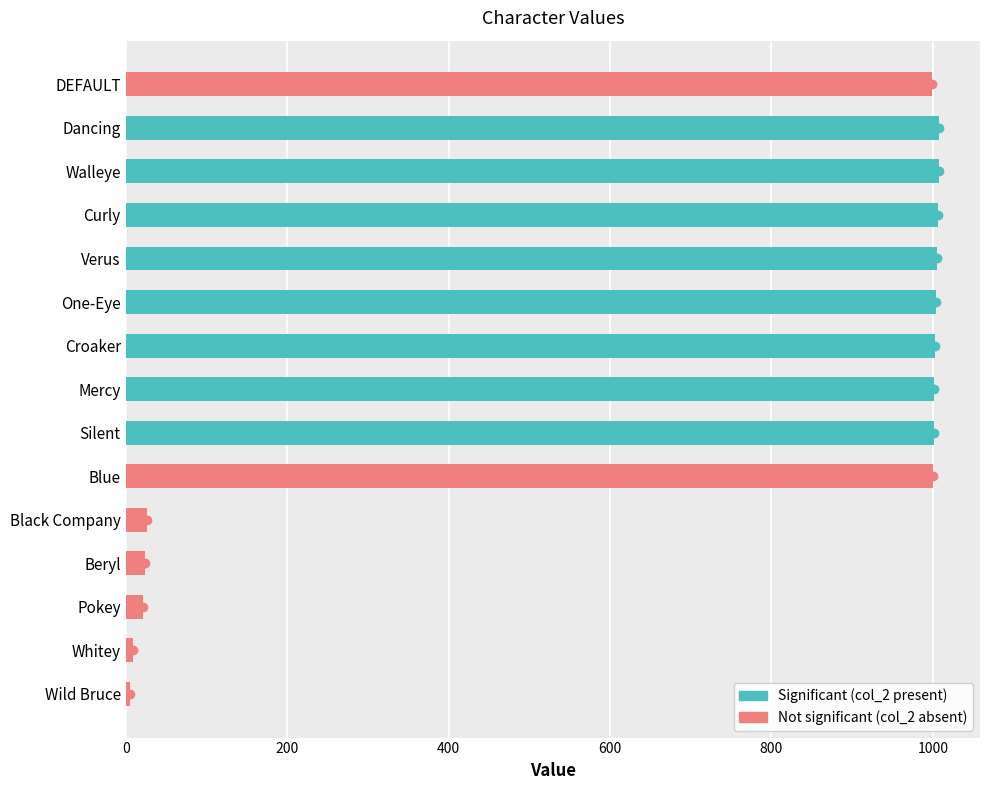

What is the greatest value displayed?

1008